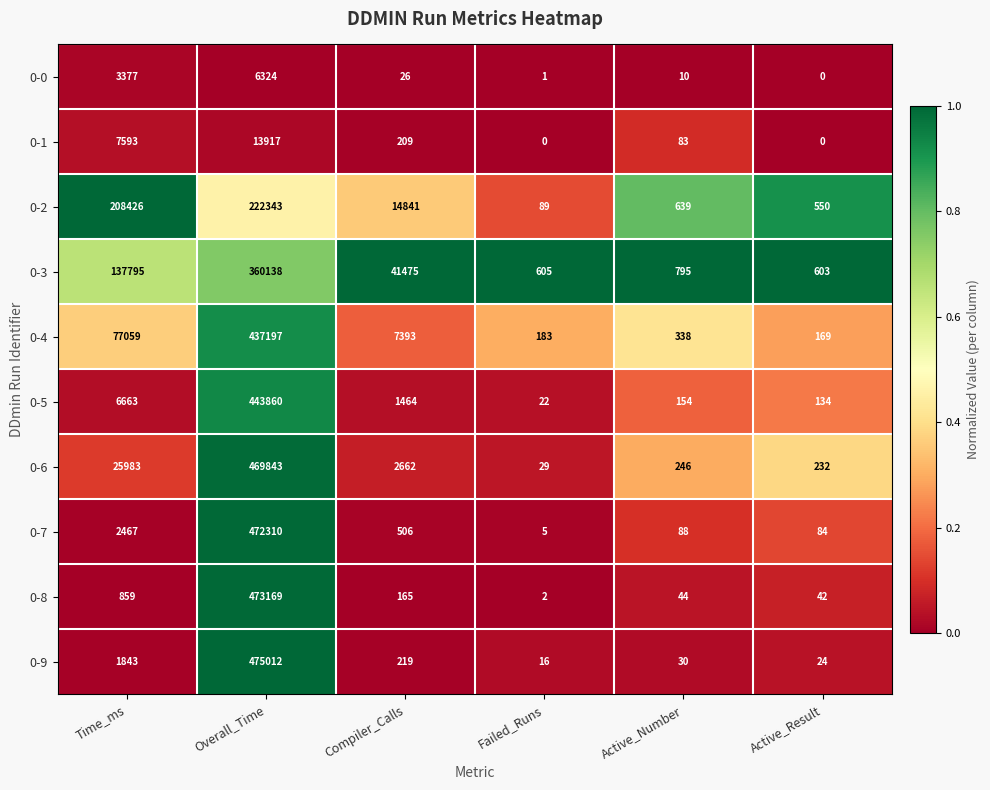

At which category does the chart reach its peak across all series?

Overall_Time